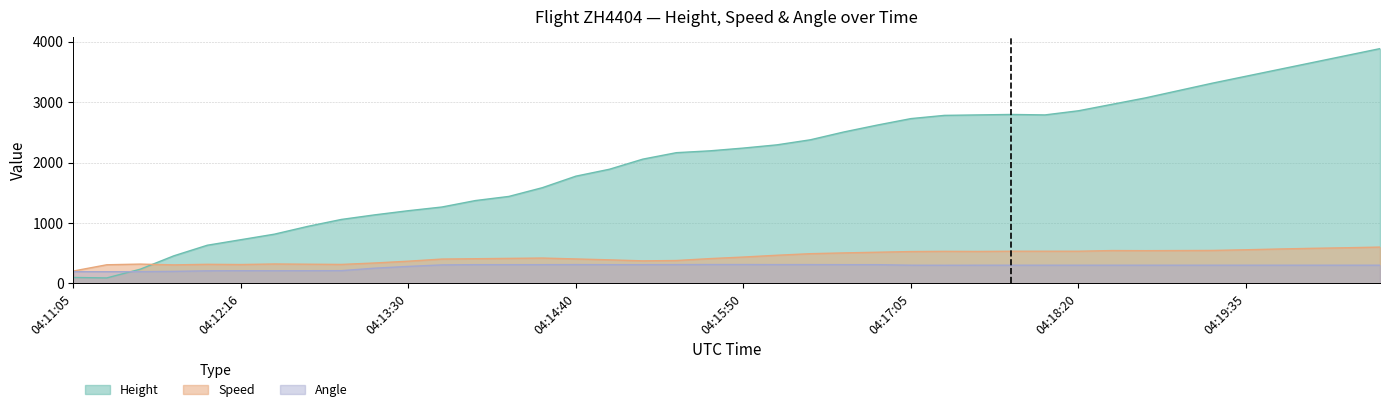

Reading left to right, list all the values displayed in this chart.

Height: 99.1	91.4	236.2	457.2	632.5	723.9	815.3	944.9	1059.2	1135.4	1204.0	1264.9	1371.6	1440.2	1585.0	1775.5	1889.8	2057.4	2164.1	2194.6	2240.3	2293.6	2377.4	2507.0	2621.3	2728.0	2781.3	2788.9	2796.5	2788.9	2857.5	2964.2	3070.9	3192.8	3314.7	3429.0	3543.3	3657.6	3771.9	3886.2
Speed: 205.6	309.3	320.4	307.4	316.7	313.0	322.2	318.5	314.8	338.9	368.5	403.7	409.3	414.8	420.4	405.6	390.8	374.1	379.7	411.1	437.1	466.7	492.6	505.6	516.7	527.8	531.5	529.7	533.4	533.4	533.4	544.5	542.6	544.5	546.3	557.5	570.4	581.5	590.8	601.9
Angle: 195.0	194.0	195.0	200.0	209.0	211.0	210.0	211.0	212.0	253.0	282.0	307.0	311.0	311.0	311.0	312.0	311.0	311.0	312.0	313.0	313.0	312.0	312.0	311.0	311.0	302.0	301.0	302.0	302.0	302.0	302.0	302.0	302.0	302.0	302.0	302.0	302.0	302.0	302.0	302.0